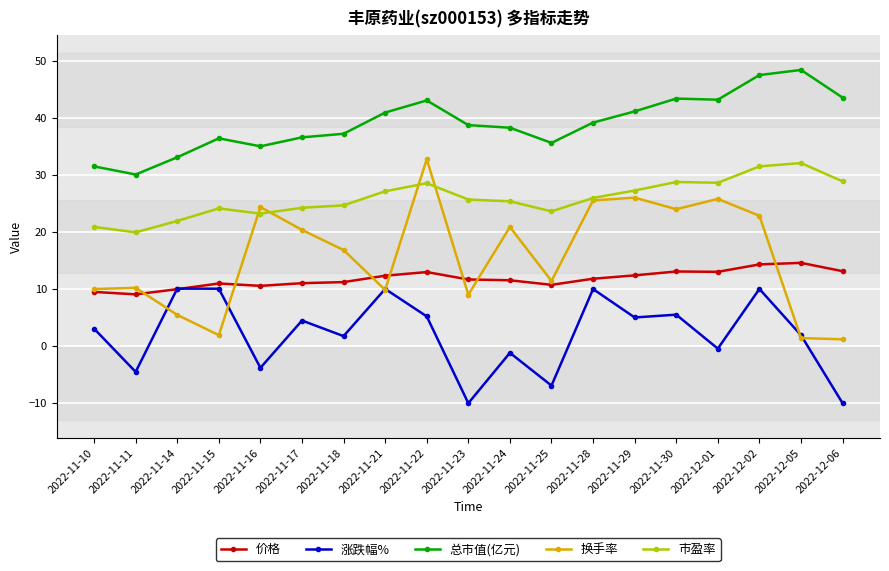

How many values in the 市盈率 series exceed 25?

11